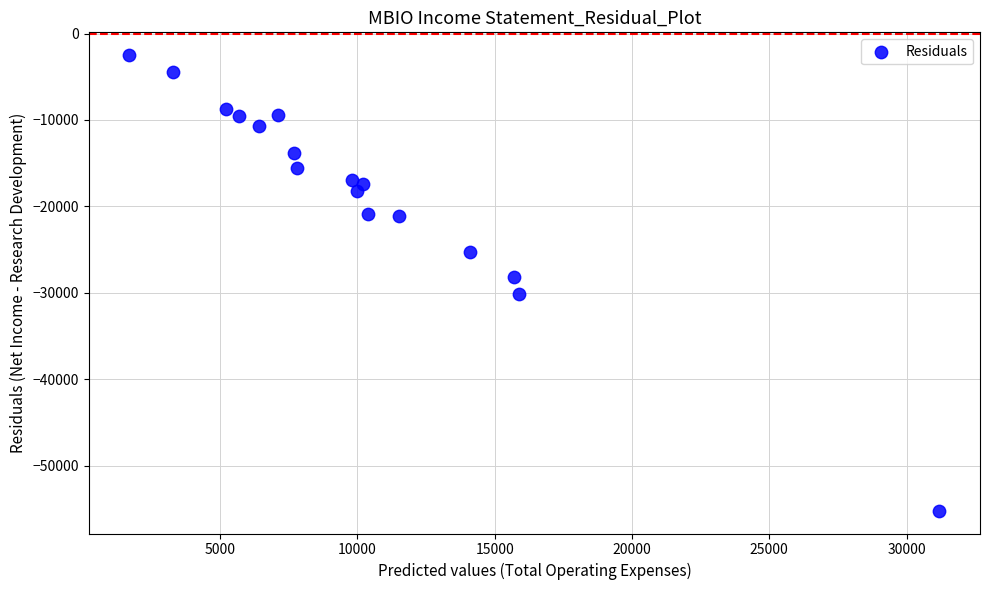

What Y value in the scatter plot is closest to -28850?

-28200